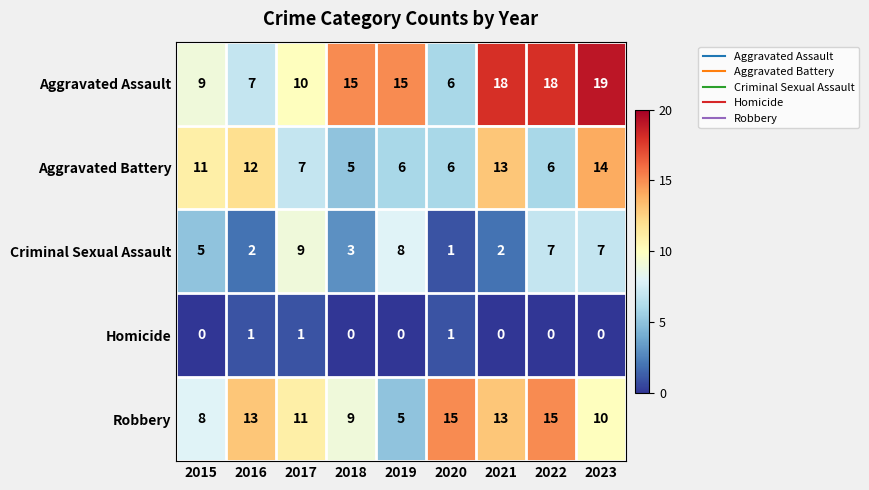

Rank the series at 2018 from lowest to highest value.

Homicide, Criminal Sexual Assault, Aggravated Battery, Robbery, Aggravated Assault